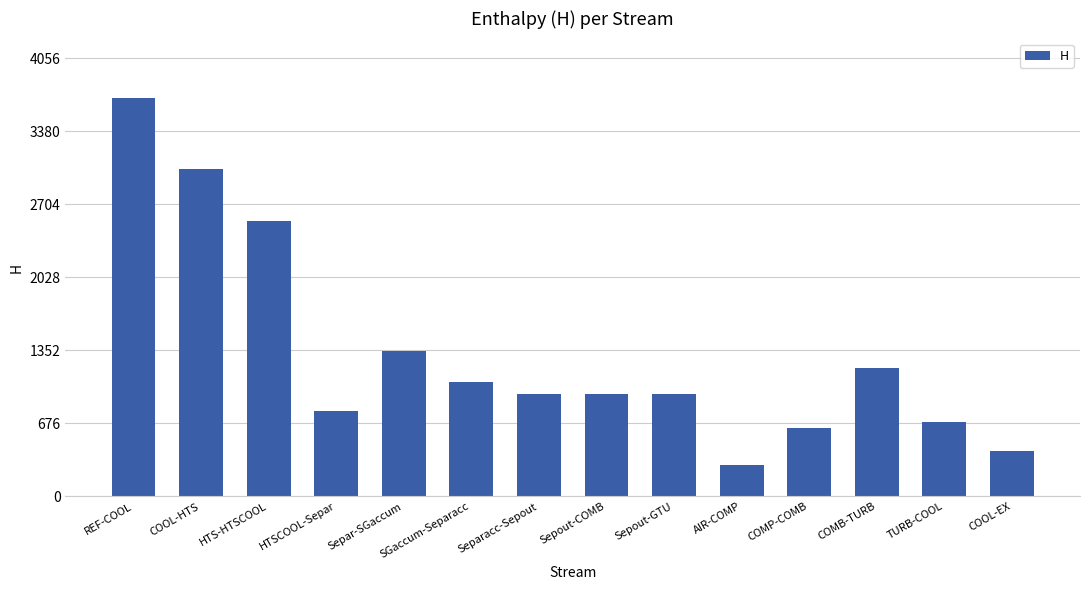

What is the ratio of the value at COOL-EX to the value at Separacc-Sepout?

0.4